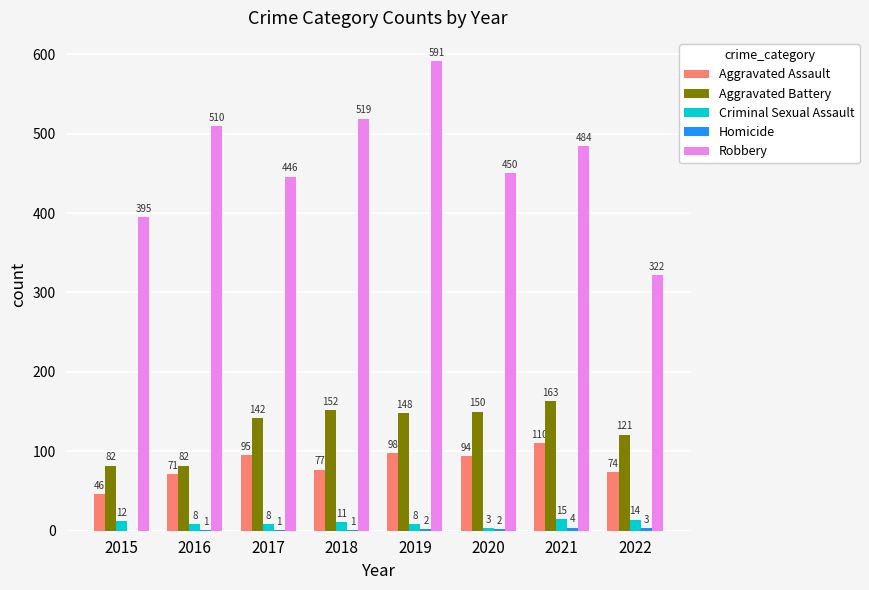

At which category is the sum across all series the highest?

2019